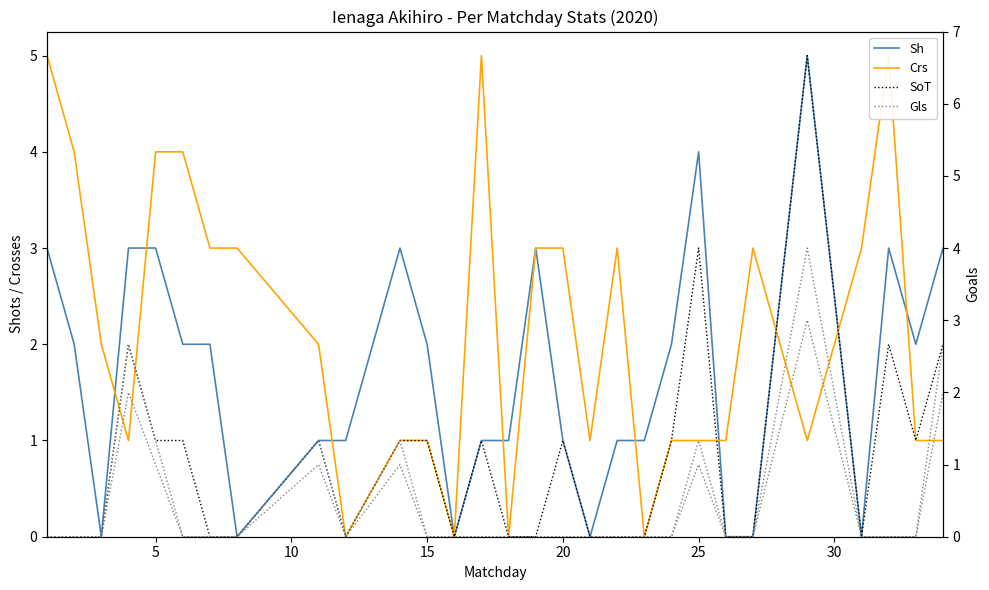

Which series has the largest total across all categories?

Crs